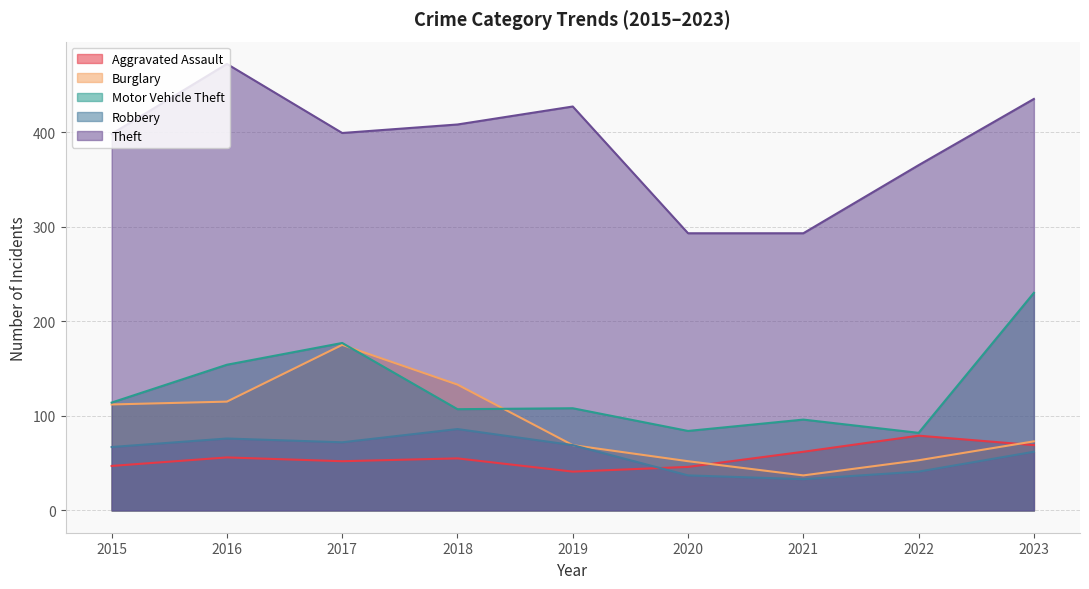

How many values in the Motor Vehicle Theft series are below 108?

4